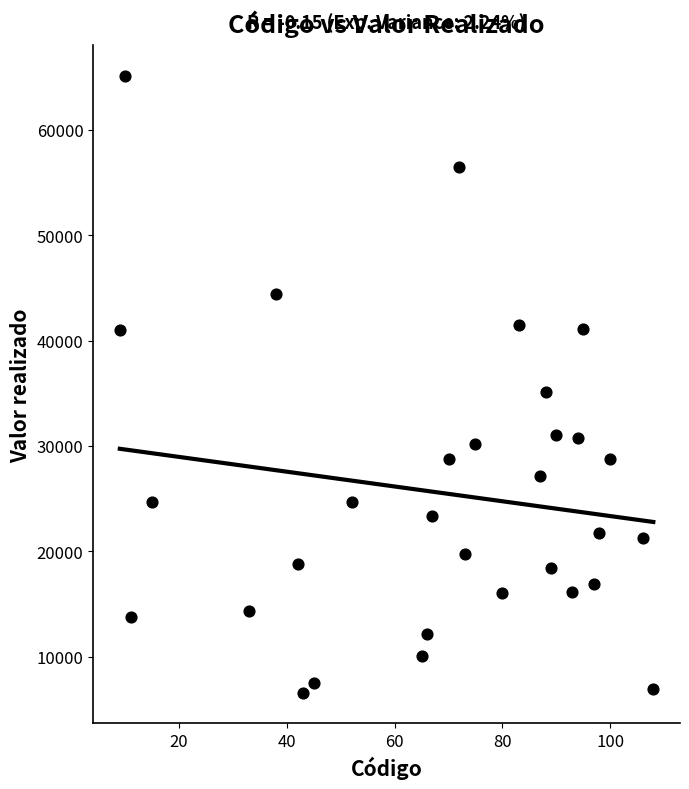

What is the range of X values (max minus min)?

99.0